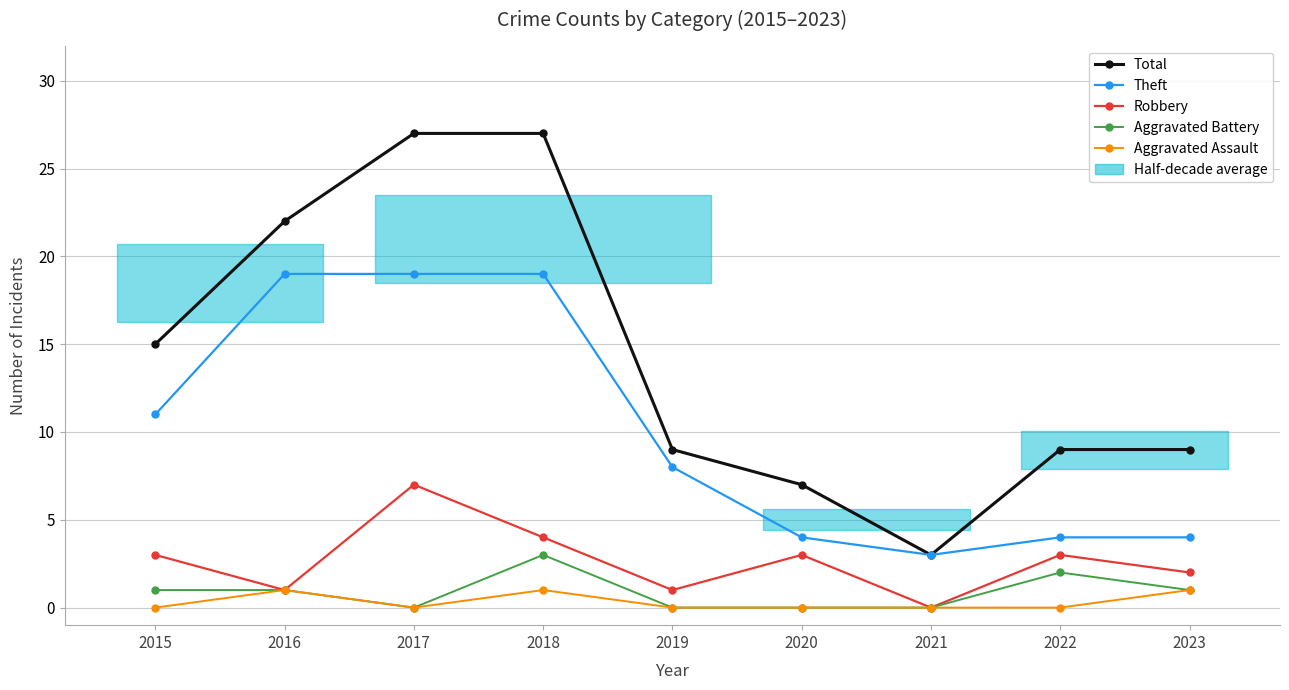

At 2018, list the series in order from smallest to largest.

Aggravated Assault, Aggravated Battery, Robbery, Theft, Total